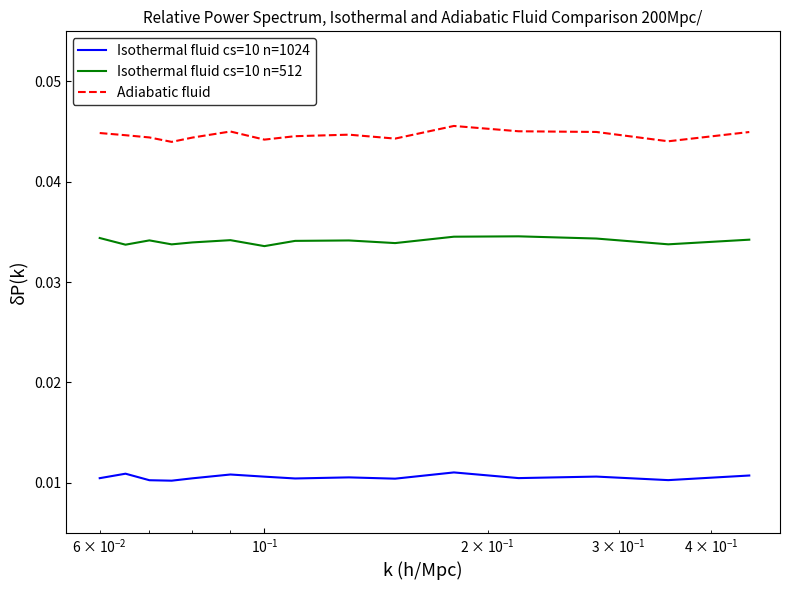

Which series has the largest total across all categories?

Adiabatic fluid